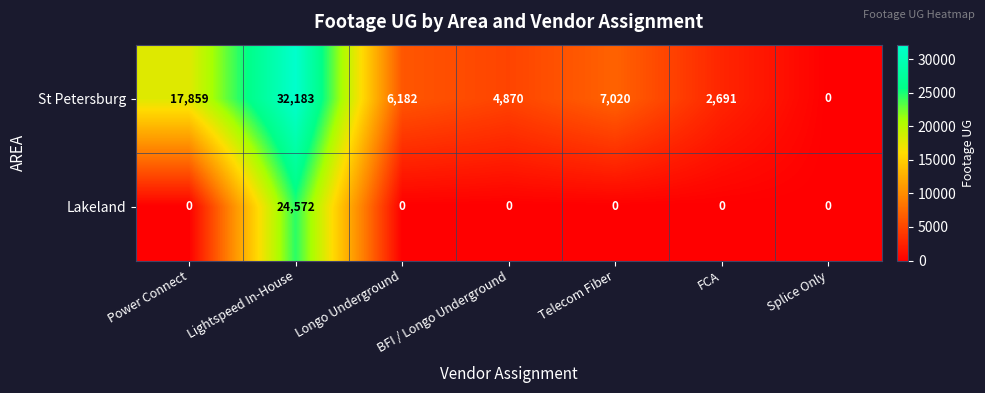

Which series has the widest spread of values?

St Petersburg